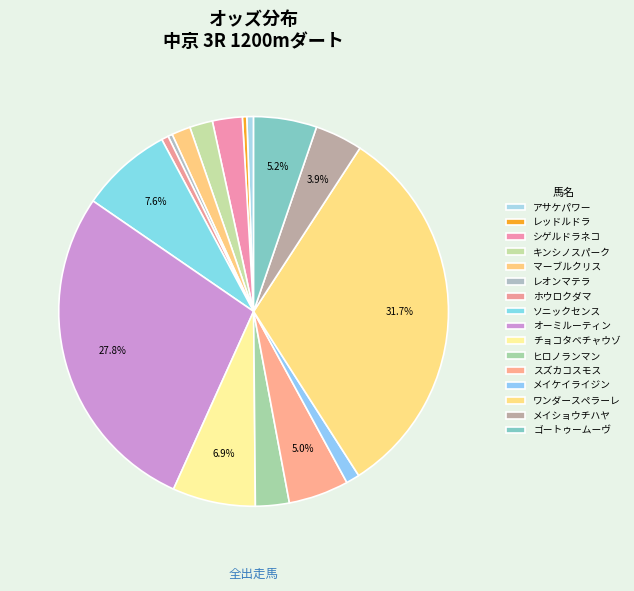

How many slices are in this pie chart?

16